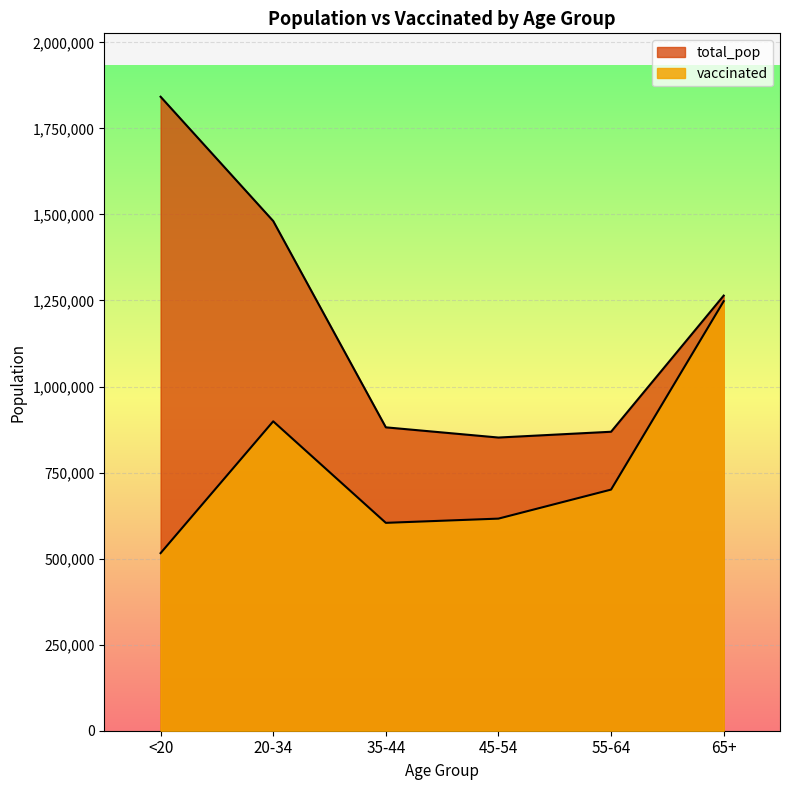

True or false: vaccinated and total_pop cross at least once.

False